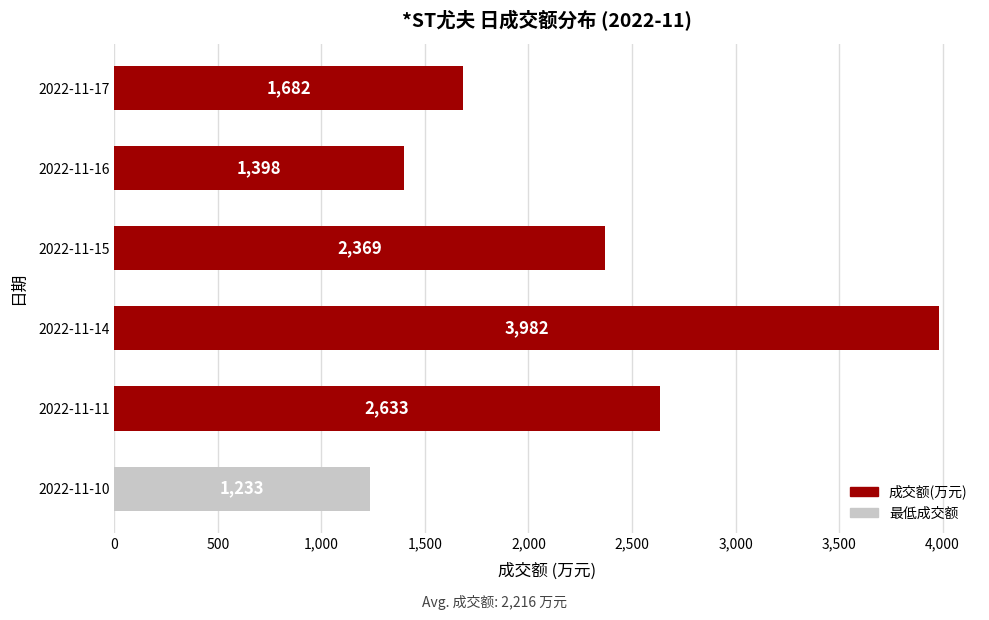

What is the difference between the second highest and minimum values?

1400